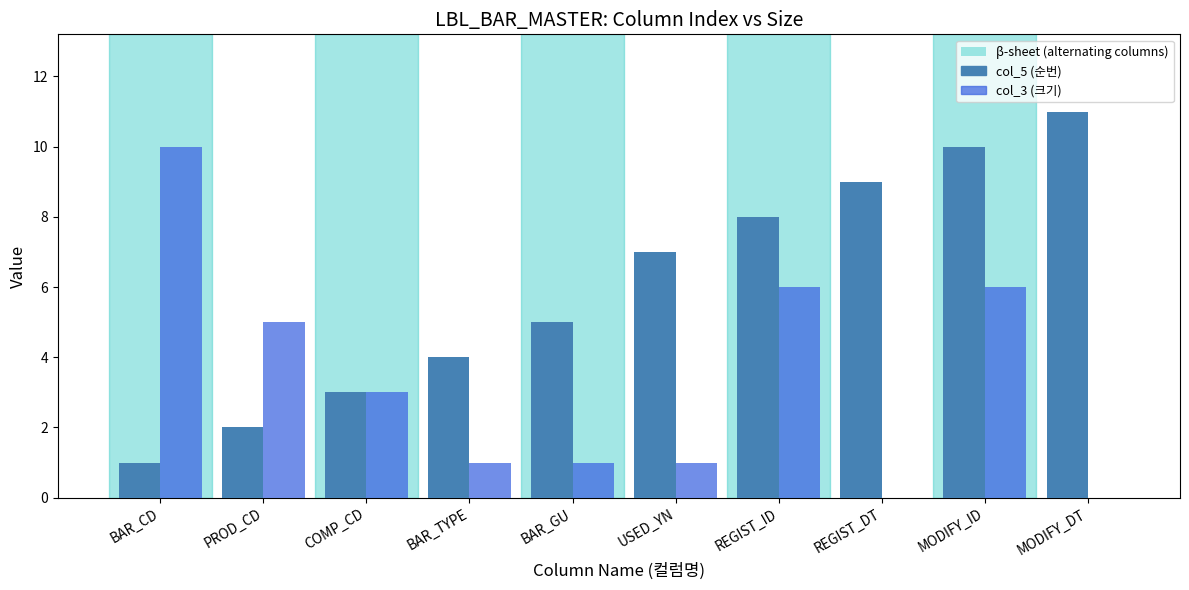

Where does the col_3 (크기) series first go above 3?

BAR_CD